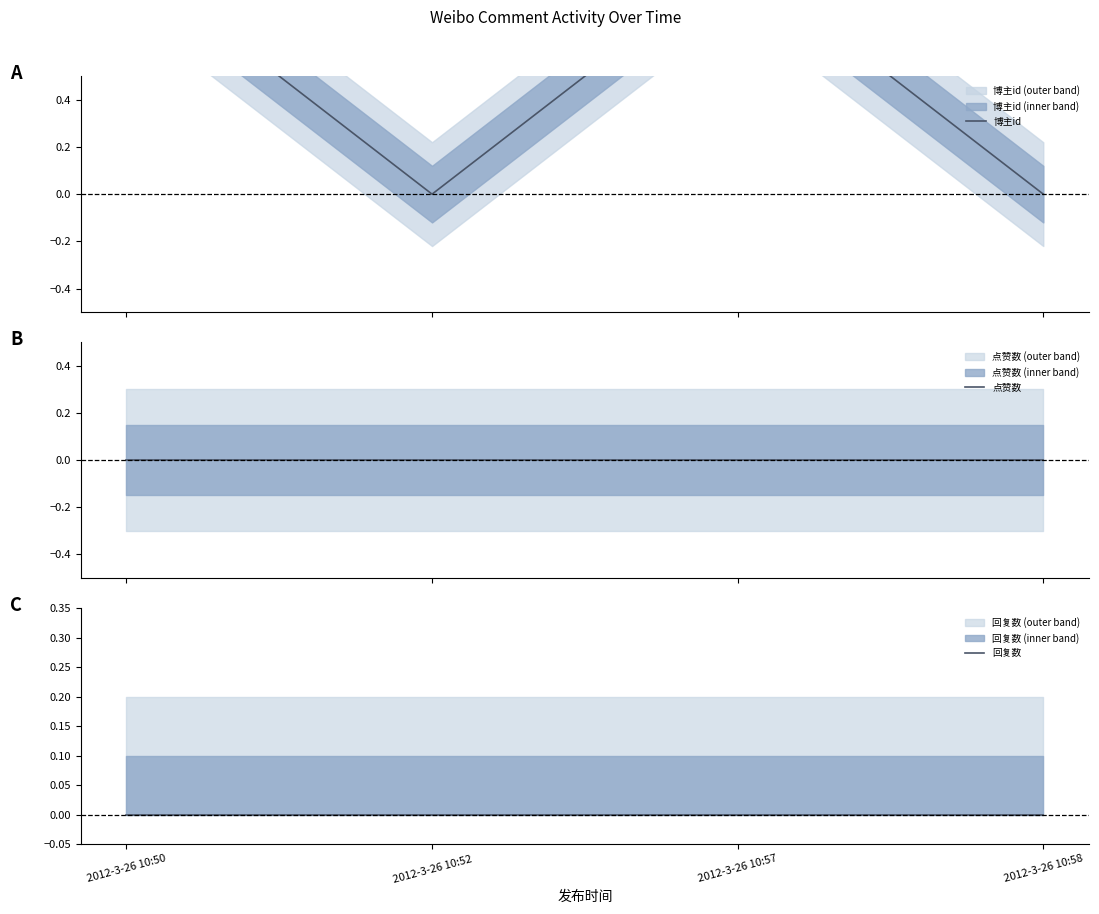

True or false: 博主id and 回复数 cross at least once.

False